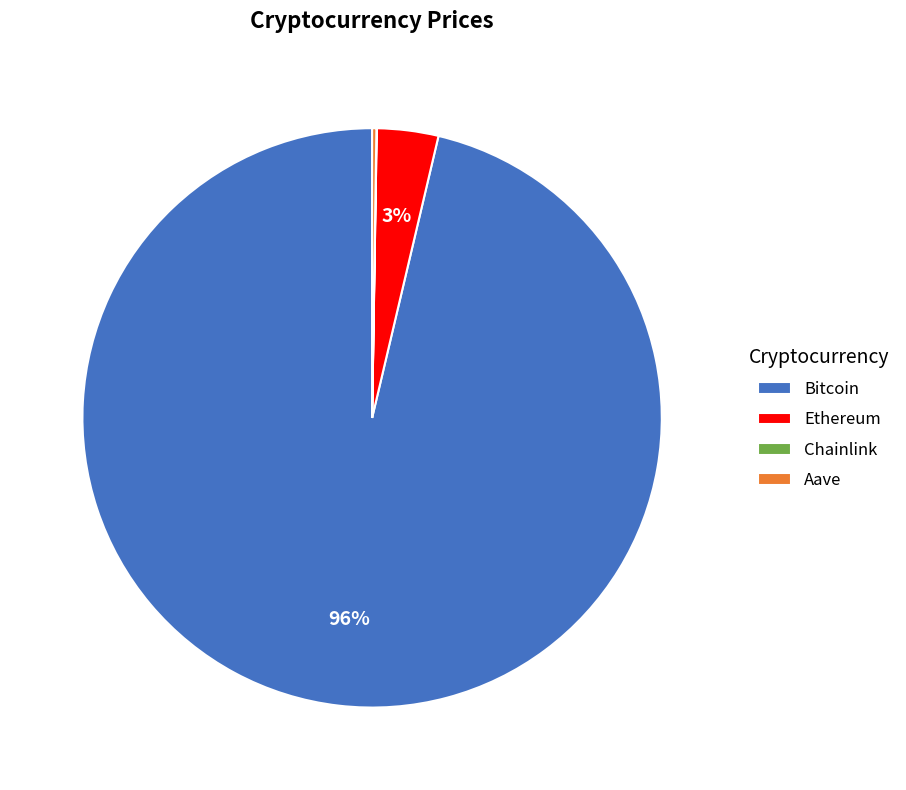

Is it true that Bitcoin is 91% of the pie?

False